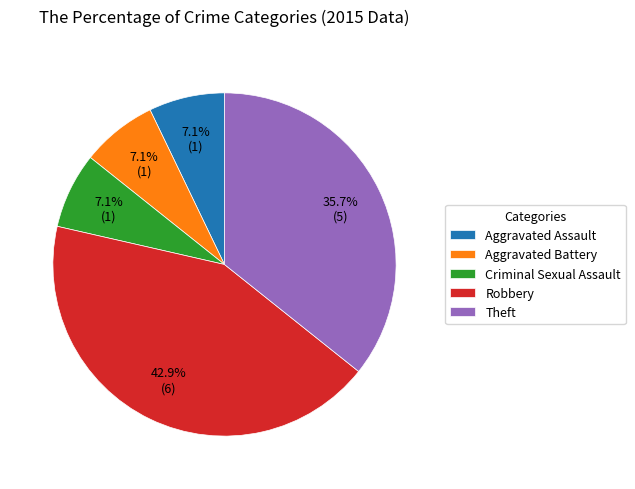

To the nearest percent, what is the difference between the largest and smallest slice percentages?

36%